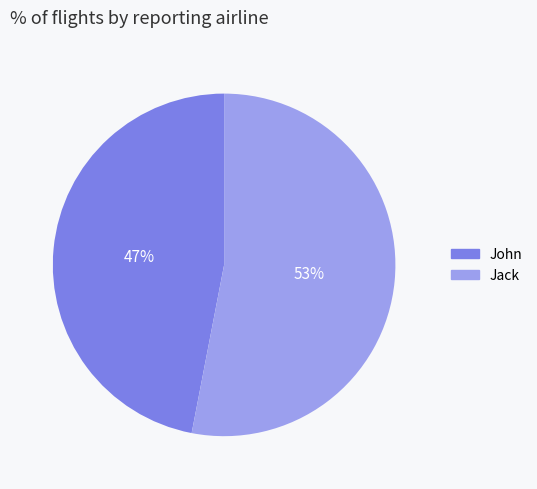

To the nearest percent, what is the difference between the largest and smallest slice percentages?

6%